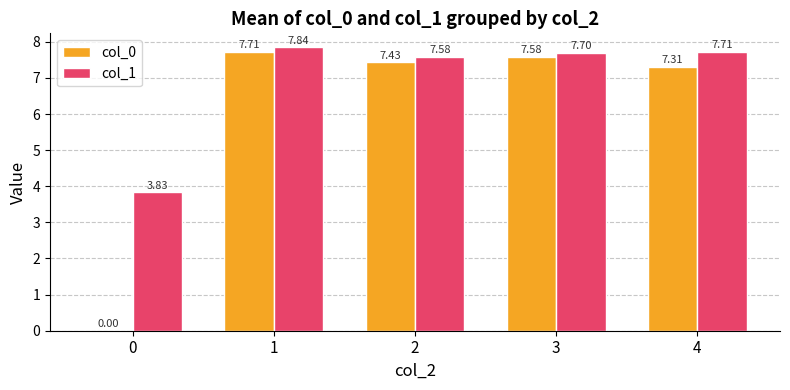

Which series changed the most between 0 and 2?

col_0